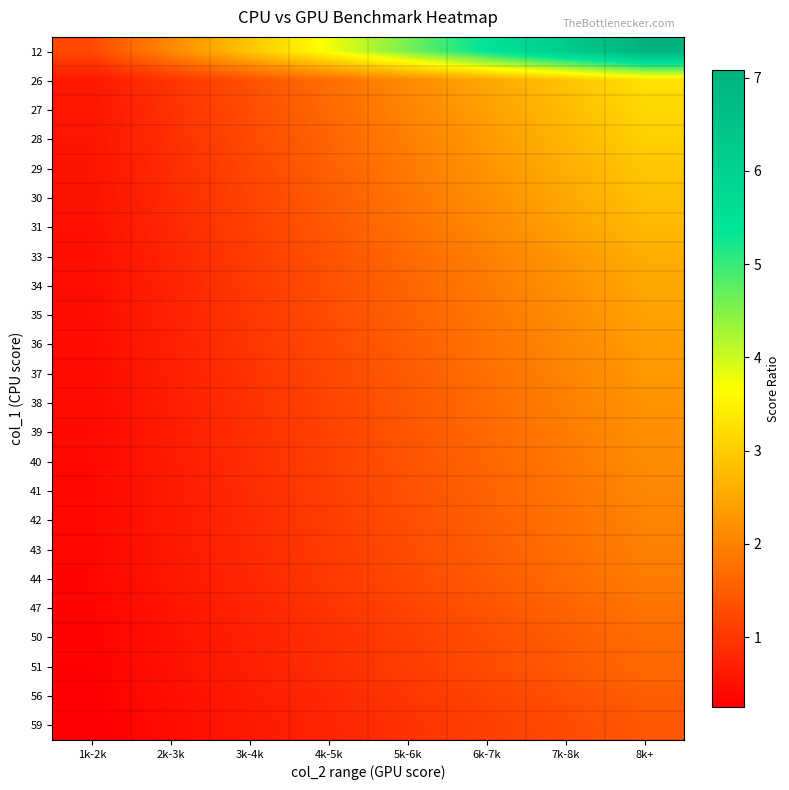

Reading left to right, list all the values displayed in this chart.

12: 1k-2k=1.2	2k-3k=2.1	3k-4k=2.9	4k-5k=3.7	5k-6k=4.6	6k-7k=5.4	7k-8k=6.2	8k+=7.1
26: 1k-2k=0.6	2k-3k=1.0	3k-4k=1.3	4k-5k=1.7	5k-6k=2.1	6k-7k=2.5	7k-8k=2.9	8k+=3.3
27: 1k-2k=0.6	2k-3k=0.9	3k-4k=1.3	4k-5k=1.7	5k-6k=2.0	6k-7k=2.4	7k-8k=2.8	8k+=3.1
28: 1k-2k=0.5	2k-3k=0.9	3k-4k=1.2	4k-5k=1.6	5k-6k=2.0	6k-7k=2.3	7k-8k=2.7	8k+=3.0
29: 1k-2k=0.5	2k-3k=0.9	3k-4k=1.2	4k-5k=1.6	5k-6k=1.9	6k-7k=2.2	7k-8k=2.6	8k+=2.9
30: 1k-2k=0.5	2k-3k=0.8	3k-4k=1.2	4k-5k=1.5	5k-6k=1.8	6k-7k=2.2	7k-8k=2.5	8k+=2.8
31: 1k-2k=0.5	2k-3k=0.8	3k-4k=1.1	4k-5k=1.5	5k-6k=1.8	6k-7k=2.1	7k-8k=2.4	8k+=2.7
33: 1k-2k=0.5	2k-3k=0.8	3k-4k=1.1	4k-5k=1.4	5k-6k=1.7	6k-7k=2.0	7k-8k=2.3	8k+=2.6
34: 1k-2k=0.4	2k-3k=0.7	3k-4k=1.0	4k-5k=1.3	5k-6k=1.6	6k-7k=1.9	7k-8k=2.2	8k+=2.5
35: 1k-2k=0.4	2k-3k=0.7	3k-4k=1.0	4k-5k=1.3	5k-6k=1.6	6k-7k=1.9	7k-8k=2.1	8k+=2.4
36: 1k-2k=0.4	2k-3k=0.7	3k-4k=1.0	4k-5k=1.2	5k-6k=1.5	6k-7k=1.8	7k-8k=2.1	8k+=2.4
37: 1k-2k=0.4	2k-3k=0.7	3k-4k=0.9	4k-5k=1.2	5k-6k=1.5	6k-7k=1.8	7k-8k=2.0	8k+=2.3
38: 1k-2k=0.4	2k-3k=0.7	3k-4k=0.9	4k-5k=1.2	5k-6k=1.4	6k-7k=1.7	7k-8k=2.0	8k+=2.2
39: 1k-2k=0.4	2k-3k=0.6	3k-4k=0.9	4k-5k=1.2	5k-6k=1.4	6k-7k=1.7	7k-8k=1.9	8k+=2.2
40: 1k-2k=0.4	2k-3k=0.6	3k-4k=0.9	4k-5k=1.1	5k-6k=1.4	6k-7k=1.6	7k-8k=1.9	8k+=2.1
41: 1k-2k=0.4	2k-3k=0.6	3k-4k=0.9	4k-5k=1.1	5k-6k=1.3	6k-7k=1.6	7k-8k=1.8	8k+=2.1
42: 1k-2k=0.4	2k-3k=0.6	3k-4k=0.8	4k-5k=1.1	5k-6k=1.3	6k-7k=1.5	7k-8k=1.8	8k+=2.0
43: 1k-2k=0.3	2k-3k=0.6	3k-4k=0.8	4k-5k=1.0	5k-6k=1.3	6k-7k=1.5	7k-8k=1.7	8k+=2.0
44: 1k-2k=0.3	2k-3k=0.6	3k-4k=0.8	4k-5k=1.0	5k-6k=1.2	6k-7k=1.5	7k-8k=1.7	8k+=1.9
47: 1k-2k=0.3	2k-3k=0.5	3k-4k=0.7	4k-5k=1.0	5k-6k=1.2	6k-7k=1.4	7k-8k=1.6	8k+=1.8
50: 1k-2k=0.3	2k-3k=0.5	3k-4k=0.7	4k-5k=0.9	5k-6k=1.1	6k-7k=1.3	7k-8k=1.5	8k+=1.7
51: 1k-2k=0.3	2k-3k=0.5	3k-4k=0.7	4k-5k=0.9	5k-6k=1.1	6k-7k=1.3	7k-8k=1.5	8k+=1.7
56: 1k-2k=0.3	2k-3k=0.4	3k-4k=0.6	4k-5k=0.8	5k-6k=1.0	6k-7k=1.2	7k-8k=1.3	8k+=1.5
59: 1k-2k=0.3	2k-3k=0.4	3k-4k=0.6	4k-5k=0.8	5k-6k=0.9	6k-7k=1.1	7k-8k=1.3	8k+=1.4